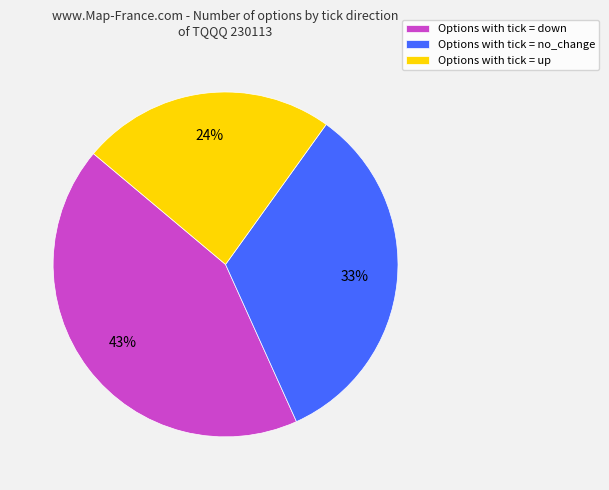

Is the sum of Options with tick = no_change and Options with tick = down greater than half?

Yes